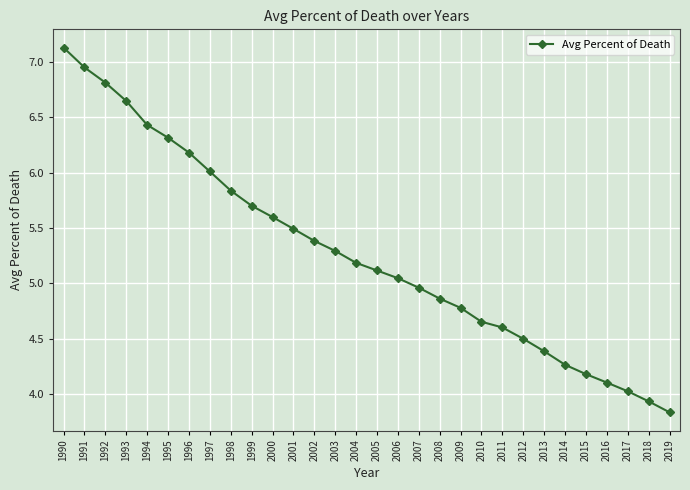

Read the value at 1994.

6.4